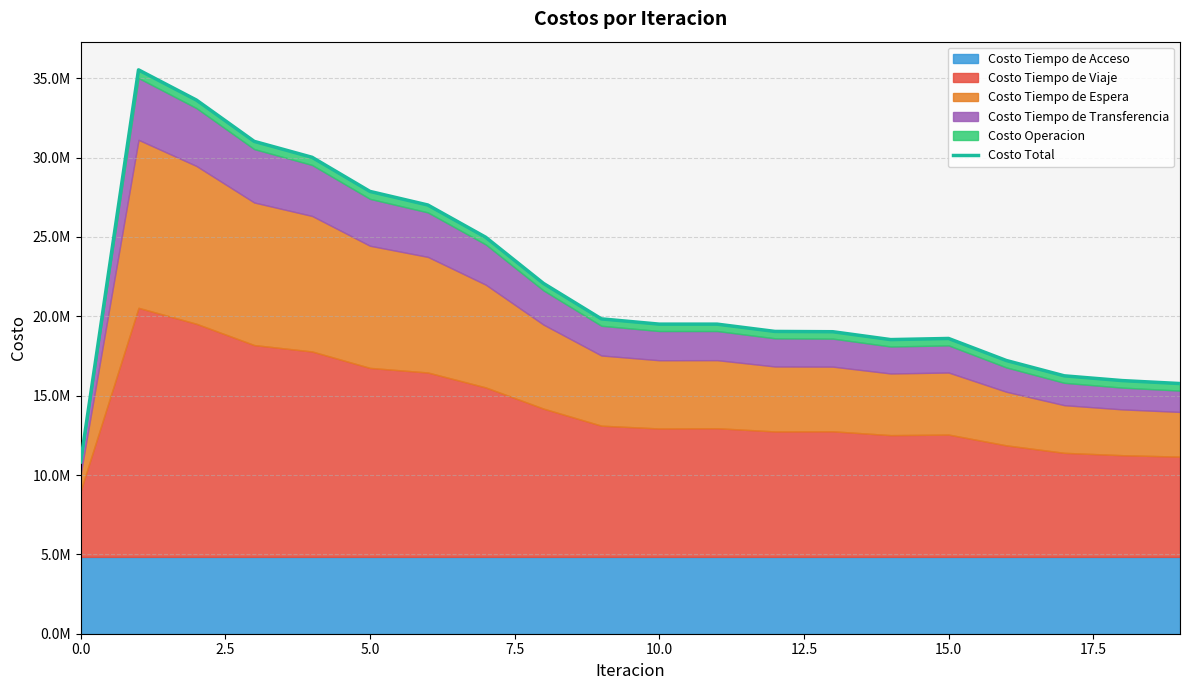

How many lines are shown in the chart?

1